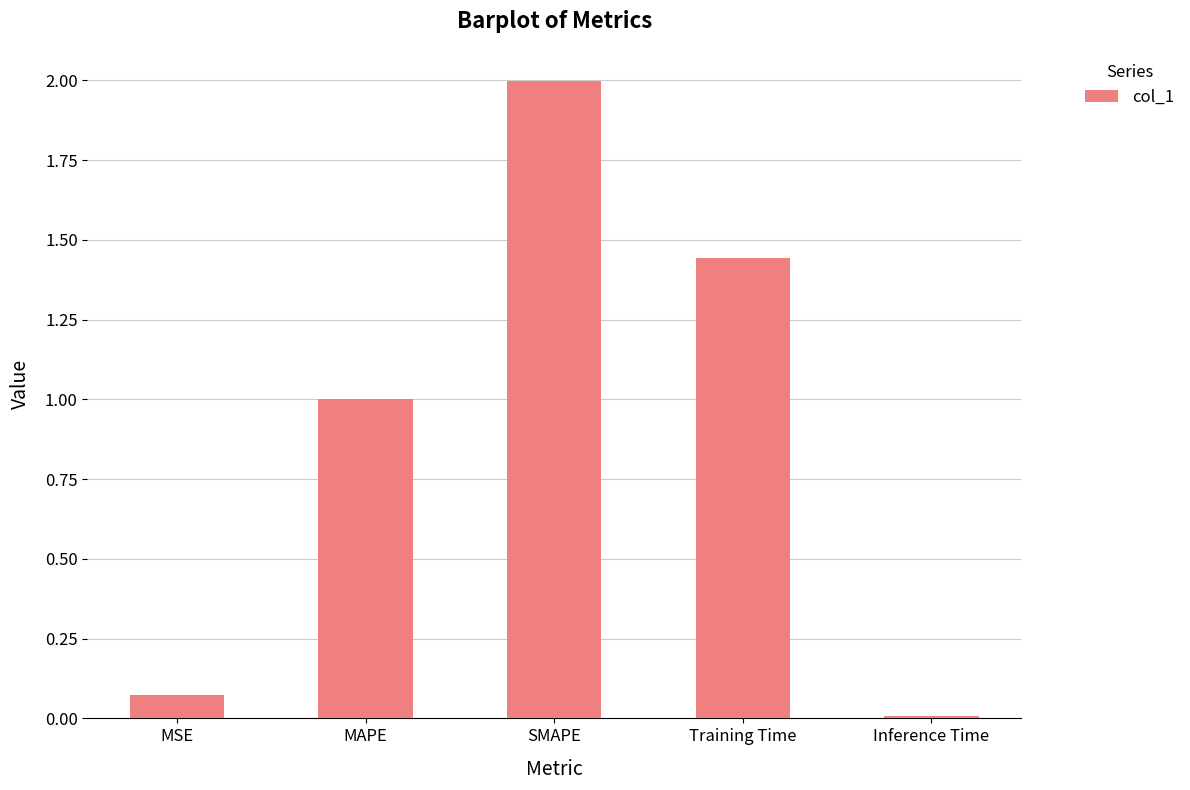

Which category has the lowest value across all series?

Inference Time